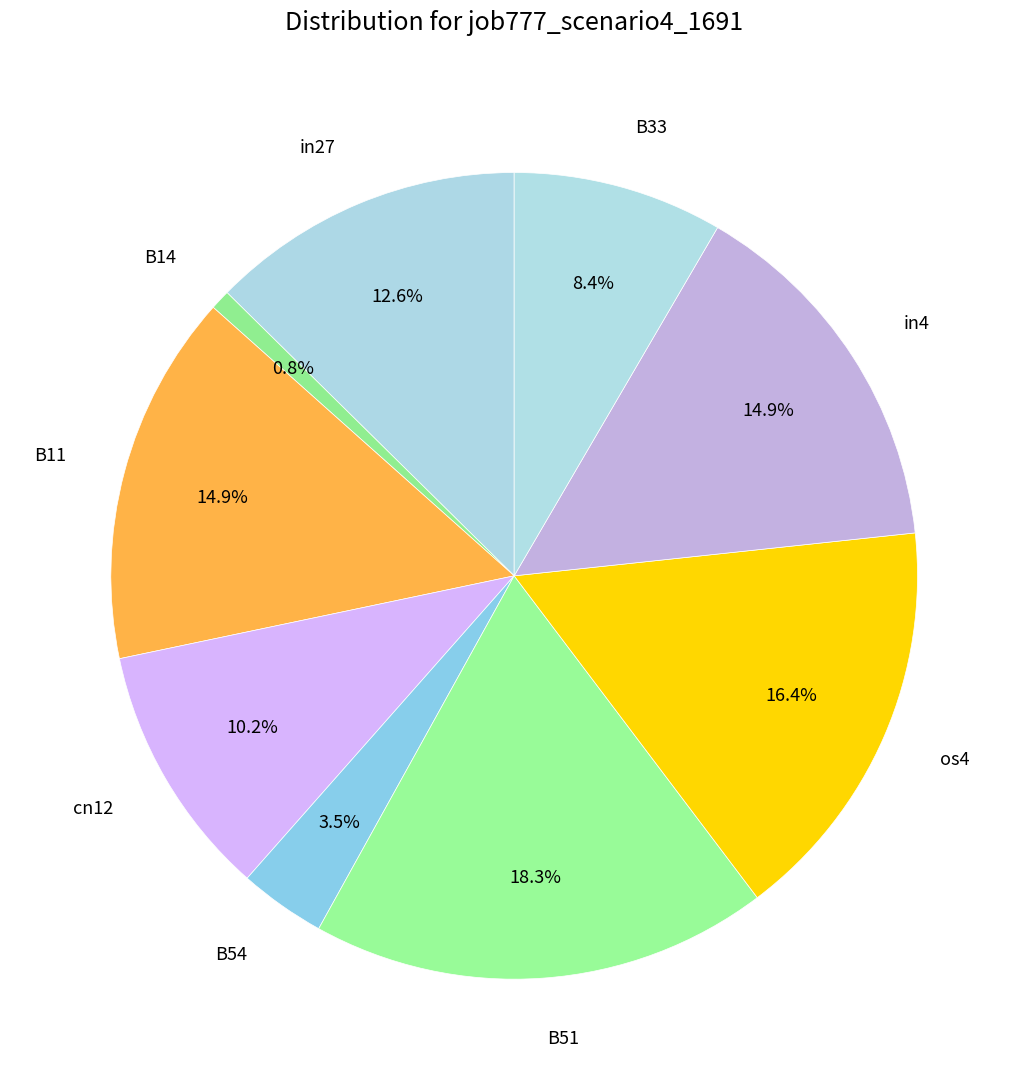

Does in27 account for over 50% of the chart?

No